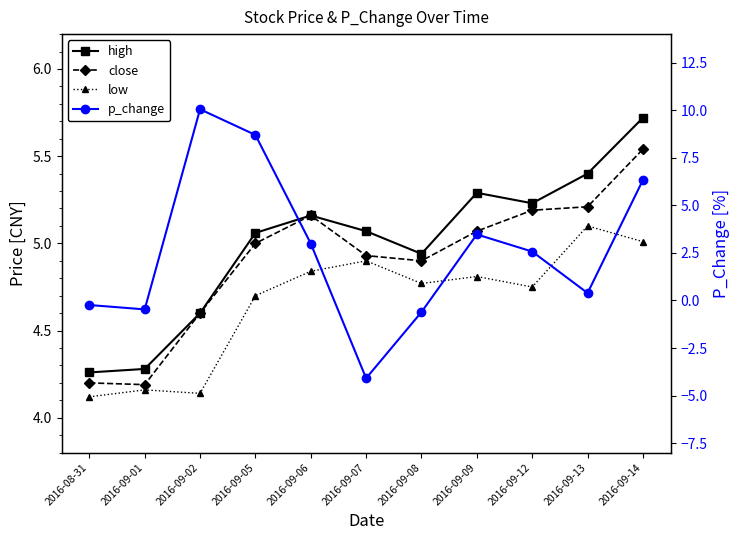

How many data points in high are above 5?

7